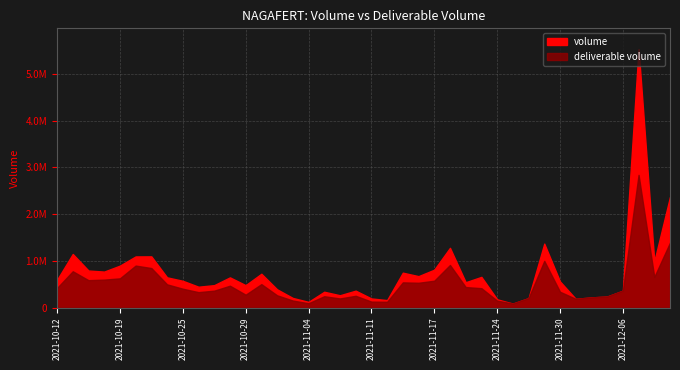

Which label corresponds to the smallest value in the chart?

2021-11-25